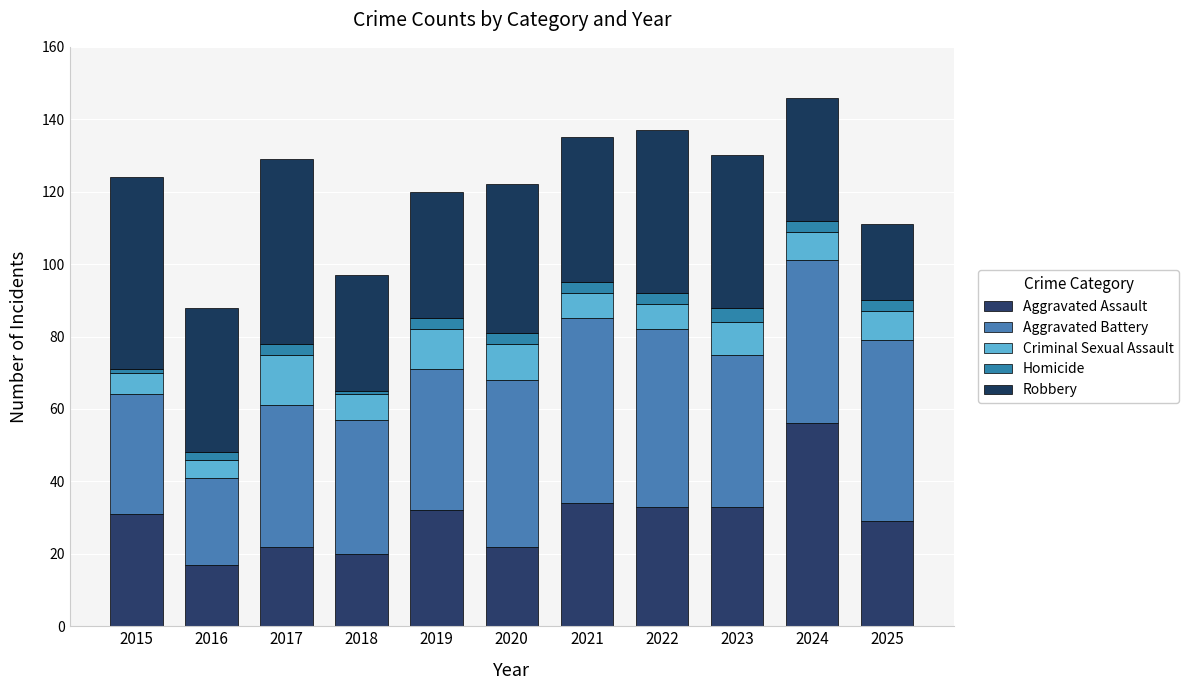

Does the chart contain stacked bars?

Yes